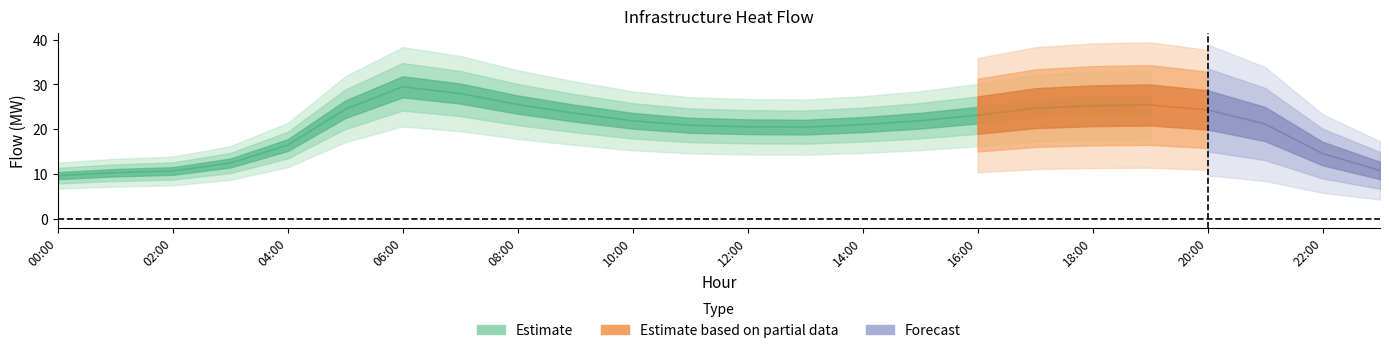

How many interior local peaks does the bus_forks-18 series have?

2